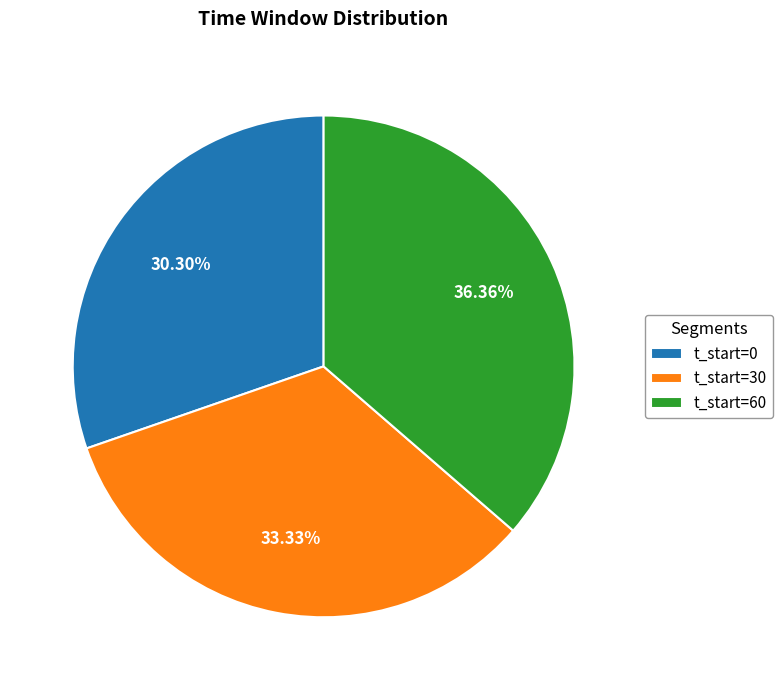

Between t_start=60 and t_start=0, which is larger?

t_start=60